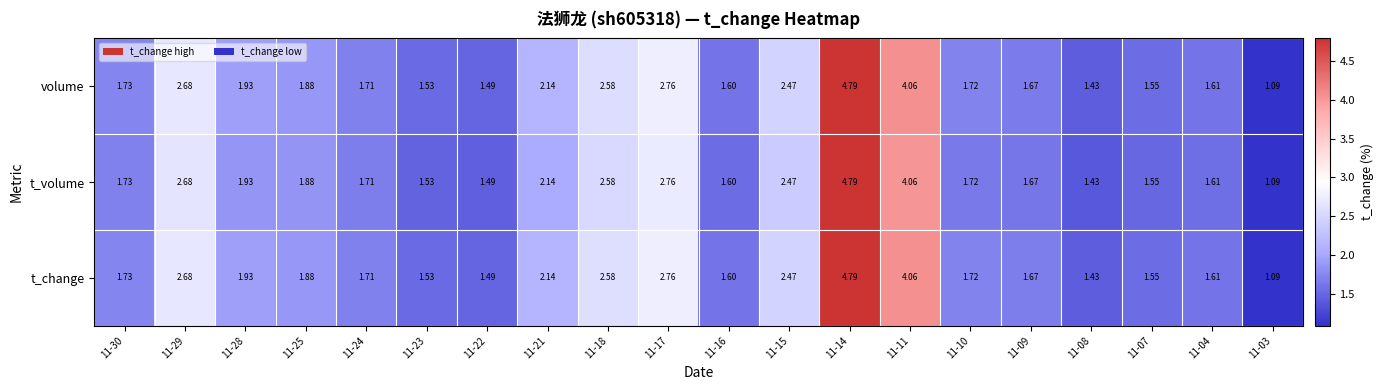

At which category is the sum across all series the highest?

11-14